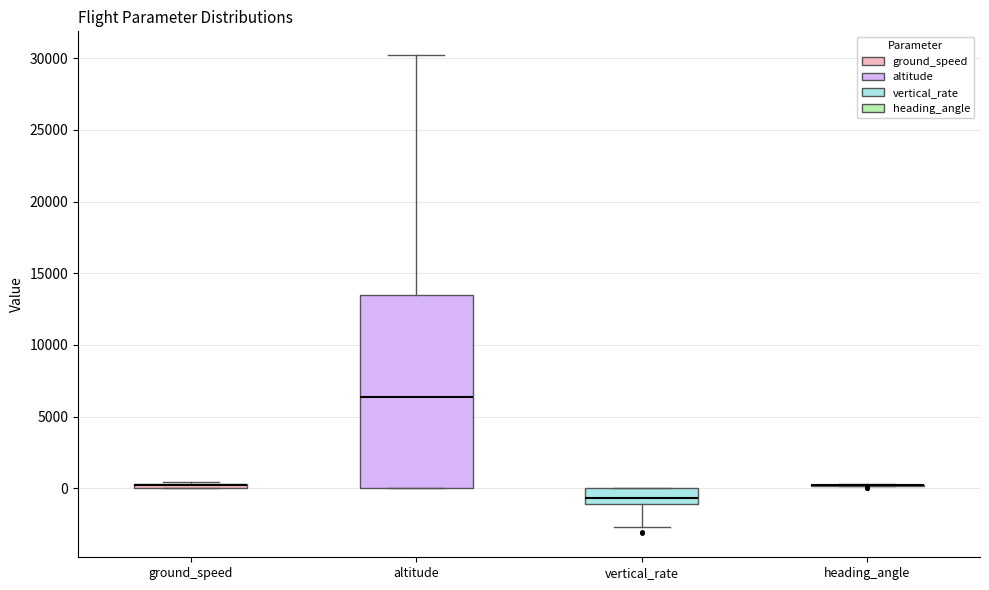

Comparing the boxes themselves (not the whiskers), which one is the tallest?

altitude